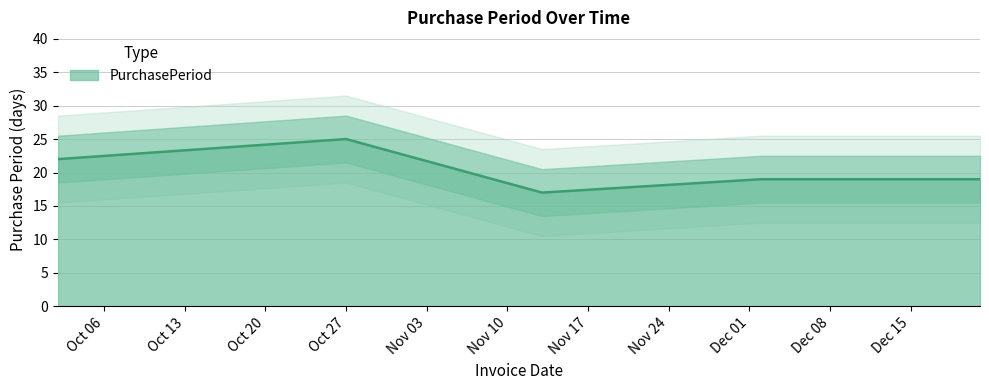

The value at 2015-12-02 is 19. True or false?

True